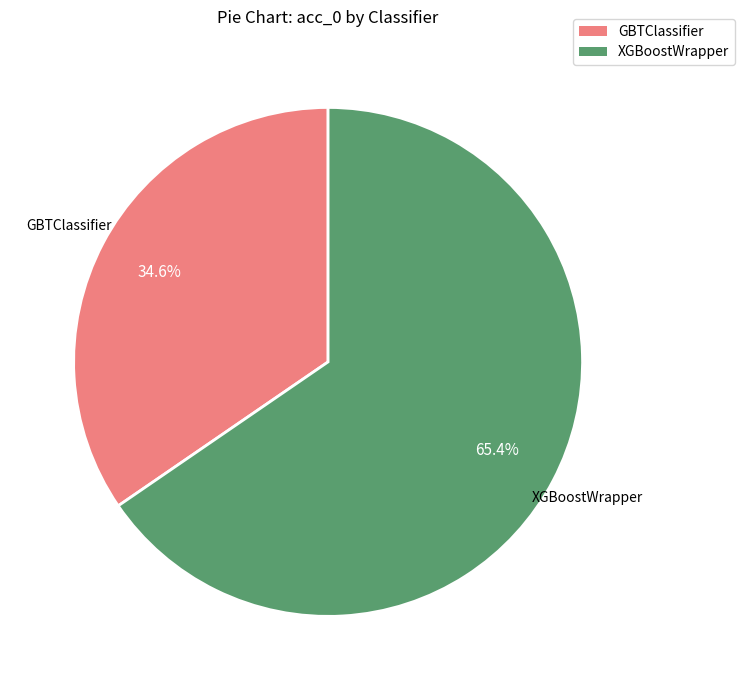

Which category has the smallest portion of the pie?

GBTClassifier